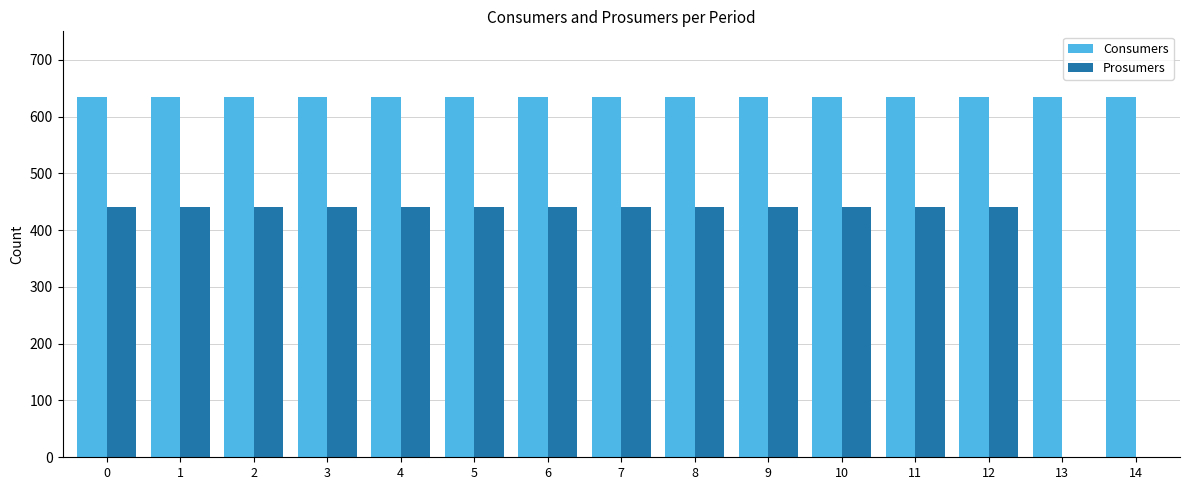

What is the greatest value displayed?

635